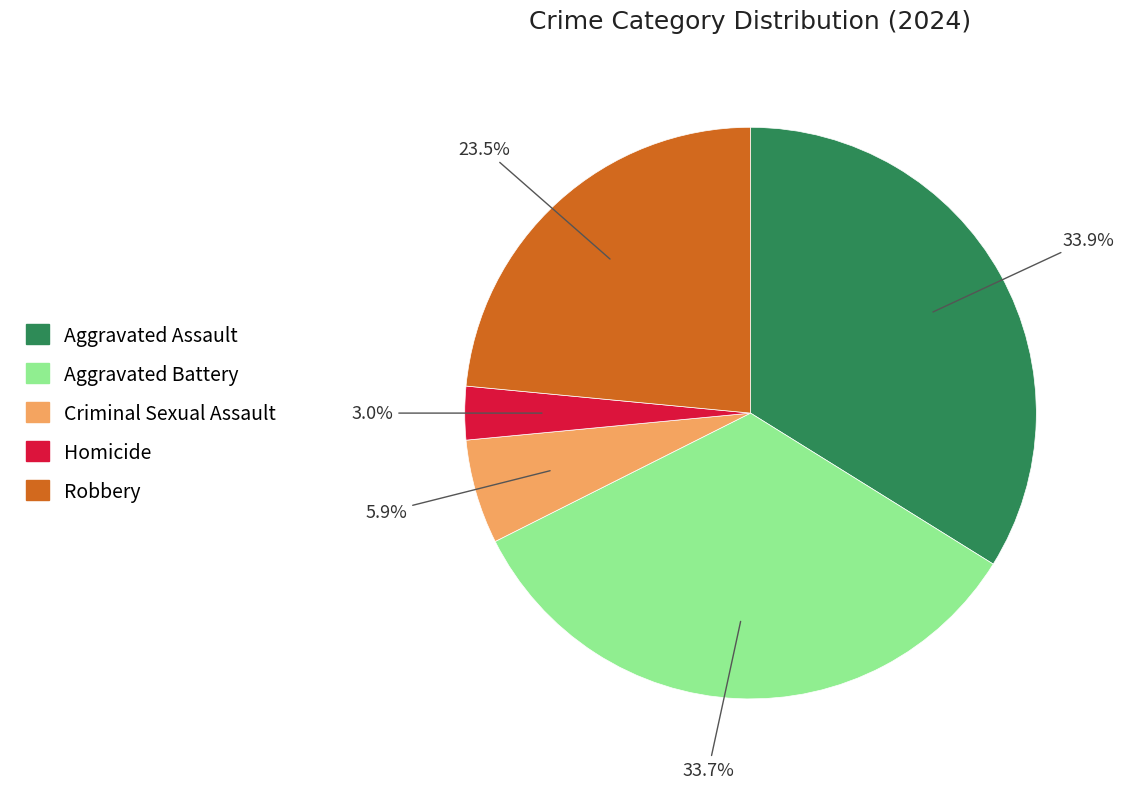

What percentage is NOT represented by Criminal Sexual Assault?

94.1%